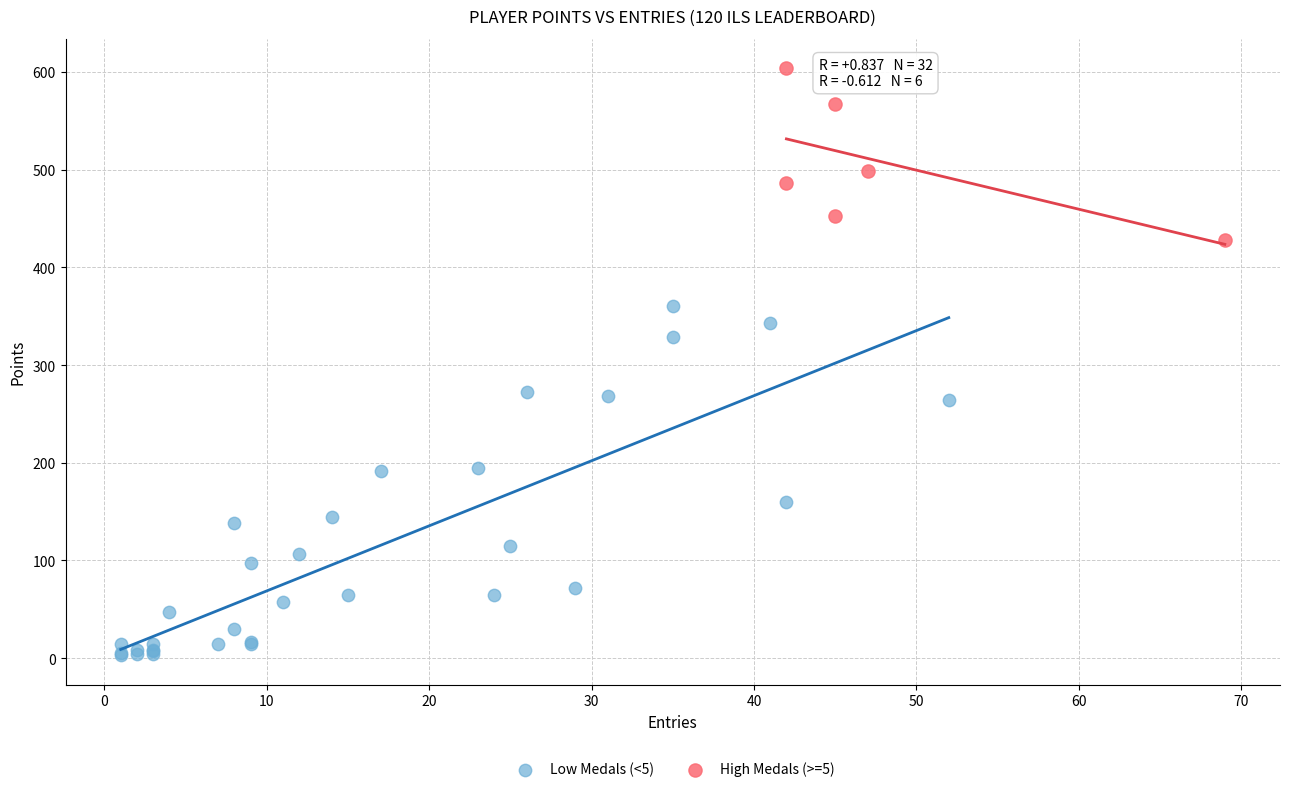

Which series reaches the minimum Y coordinate?

Low Medals (<5)